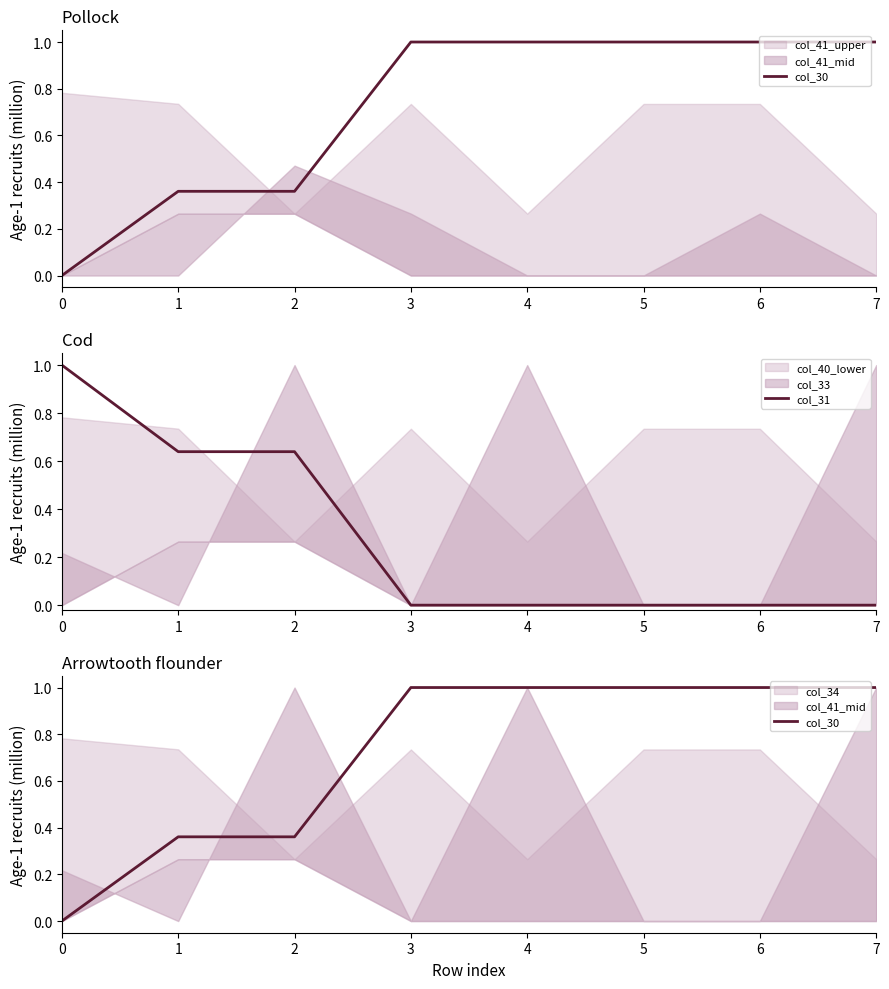

The value of col_30 at 2 is 0.4. True or false?

True